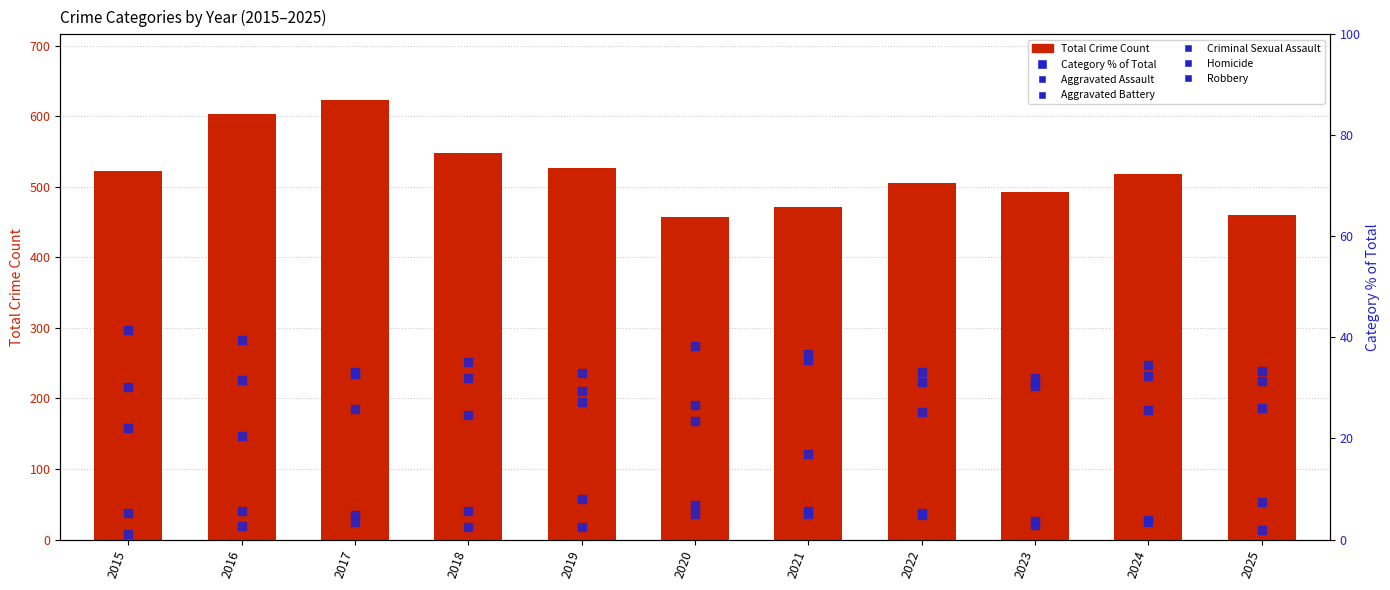

What is the difference between the second highest and minimum values in the Homicide series?

3.9